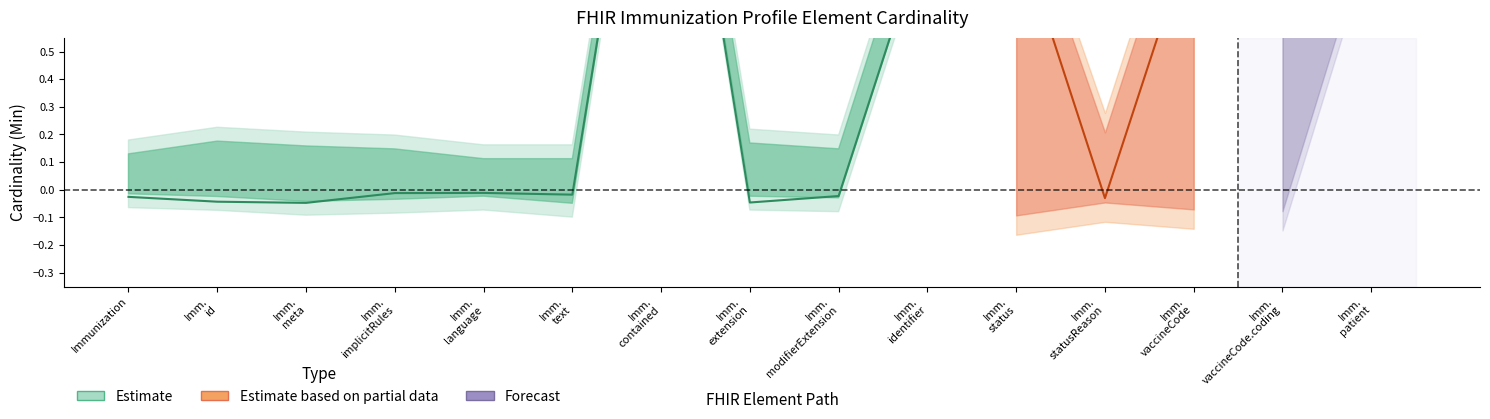

At how many categories does at least one series exceed 1?

1